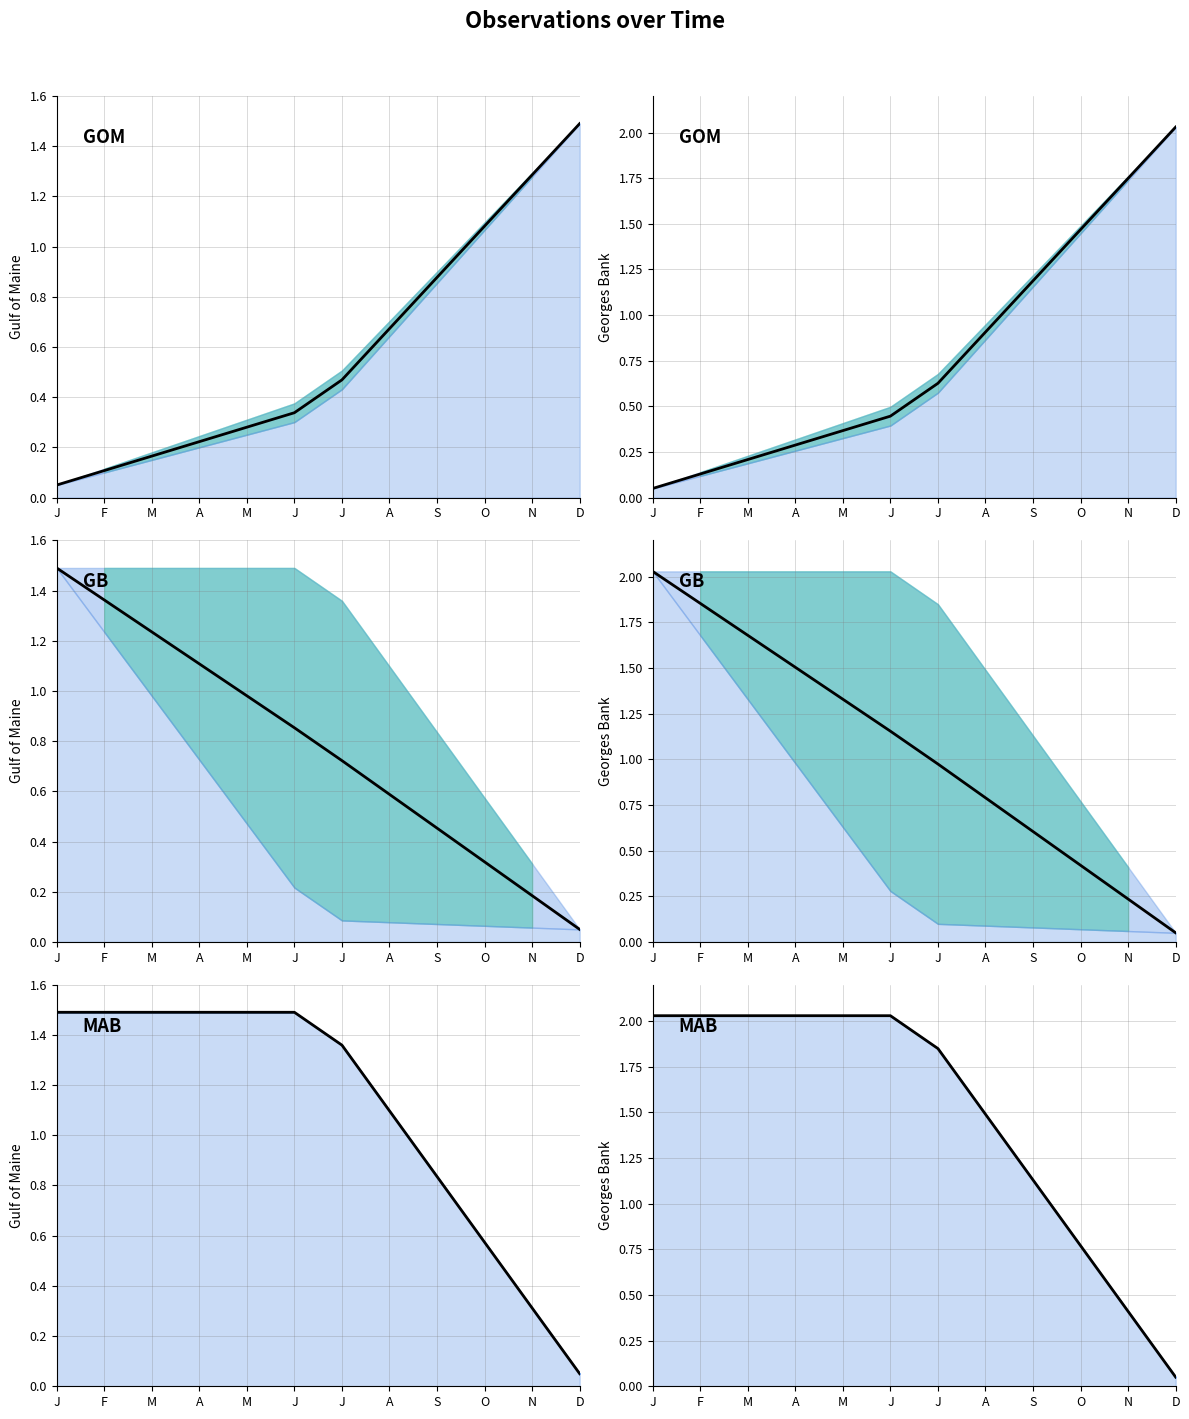

Rank the categories by value from lowest to highest.

D, N, O, S, A, J, J, F, M, A, M, J